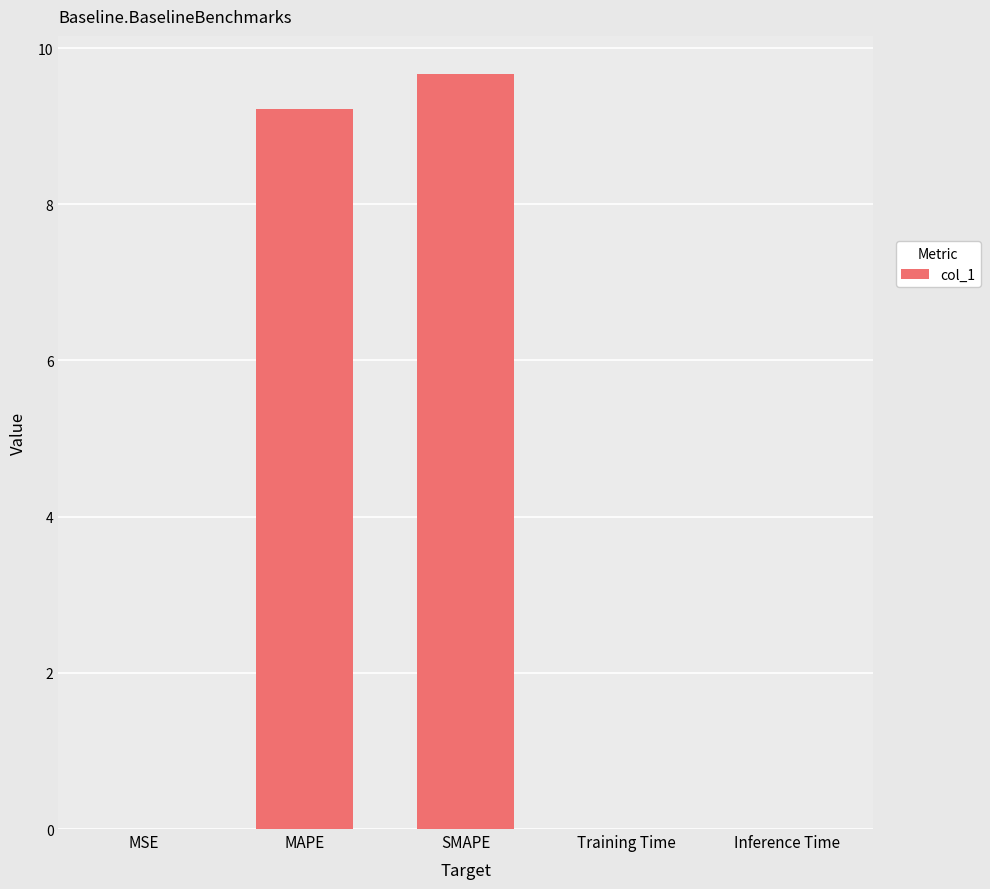

What is the maximum value shown in the chart?

9.7